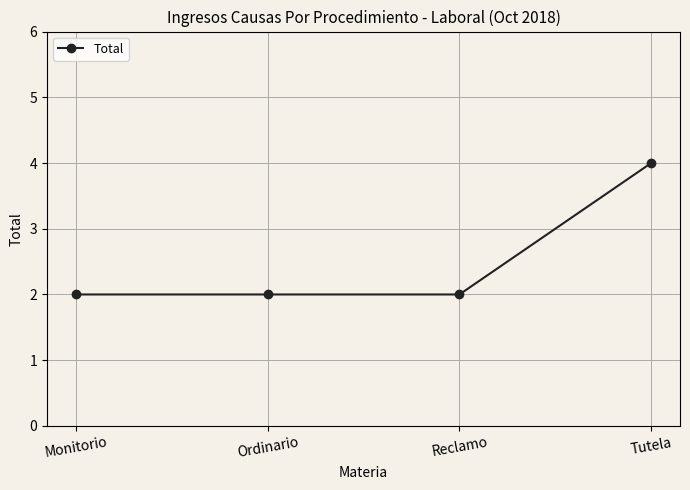

What is the difference between the maximum and minimum values?

2